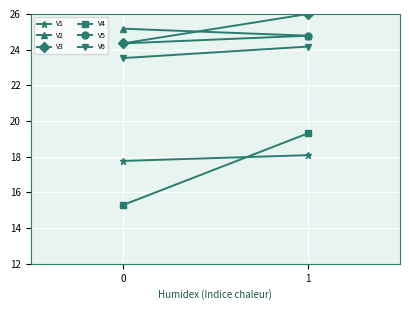

What is the total value across all series at 0?

130.5